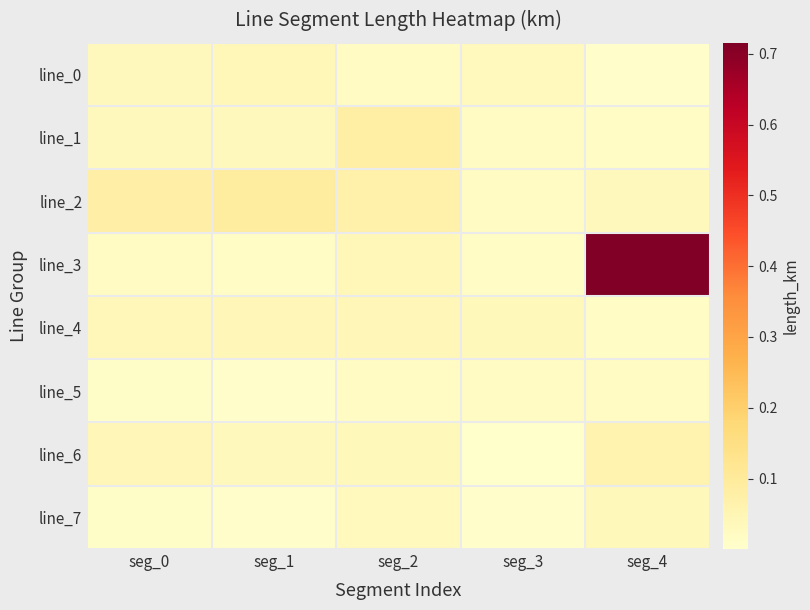

Which series has the largest total across all categories?

line_3